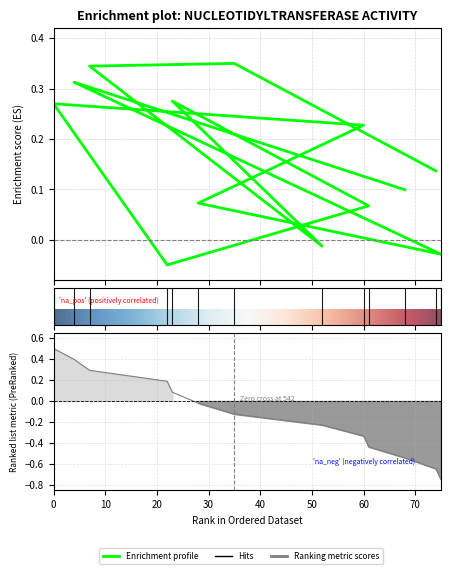

What is the minimum value shown in the chart?

-0.1